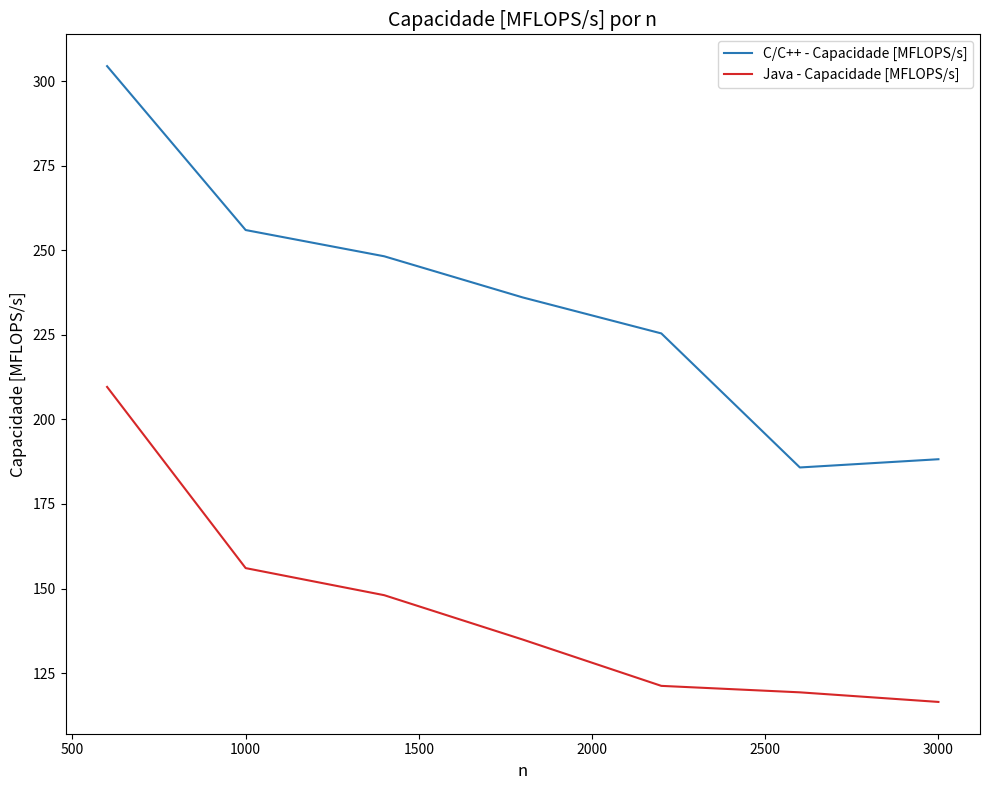

Which series has the widest spread of values?

C/C++ - Capacidade [MFLOPS/s]